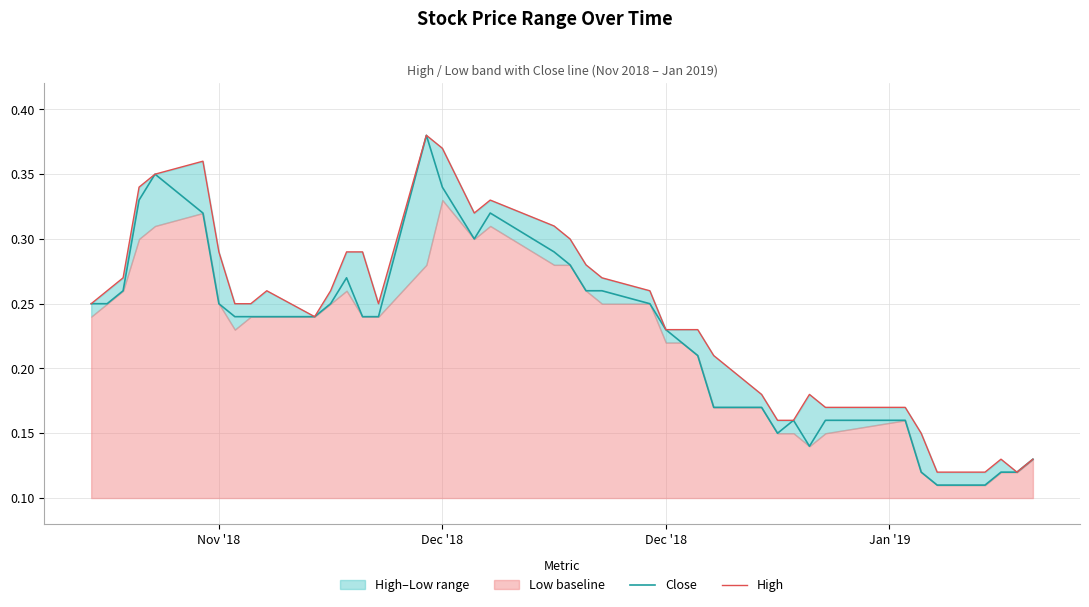

True or false: High and Close cross at least once.

False